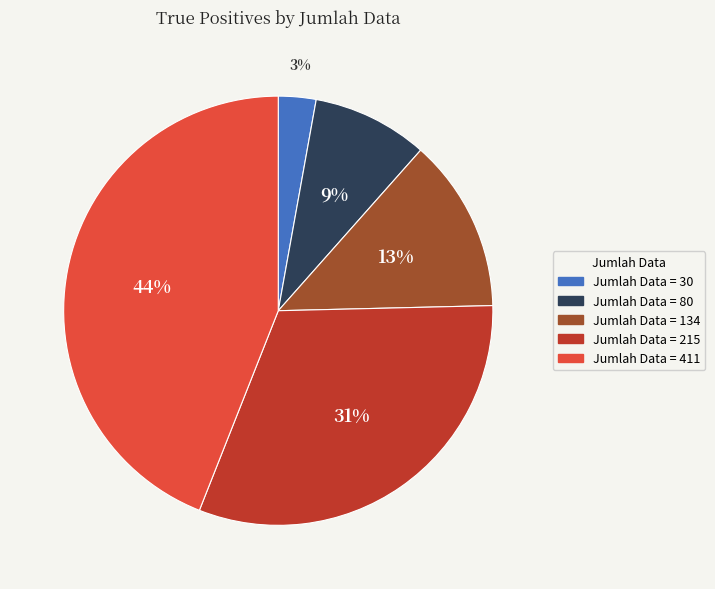

Does any single category account for the majority?

No